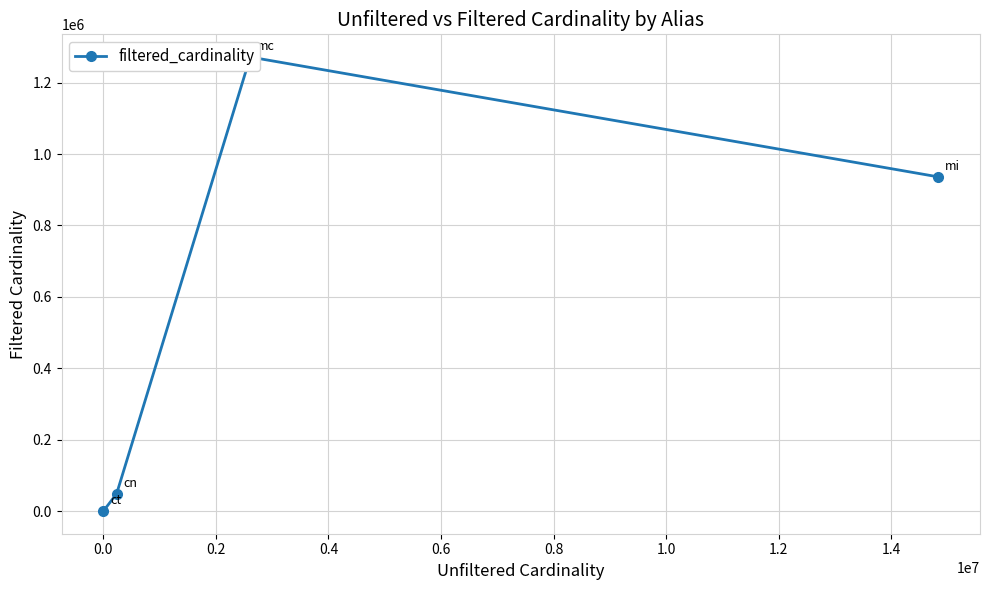

What position from the right is 0.2?

2